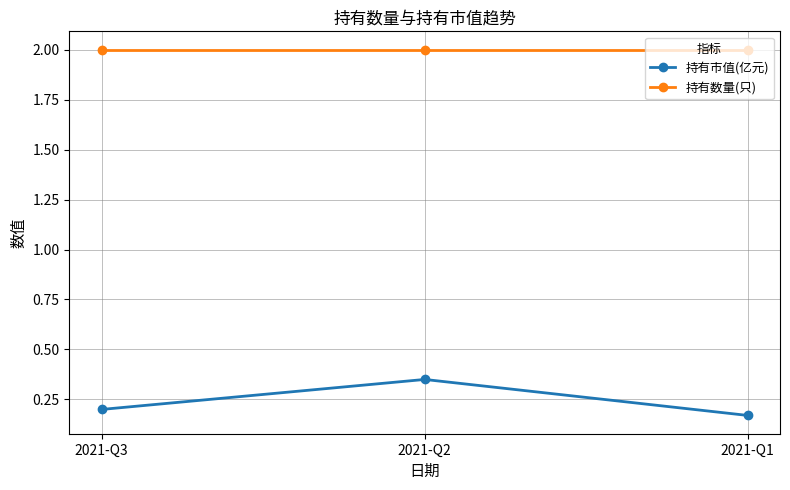

Which series has the widest spread of values?

持有市值(亿元)